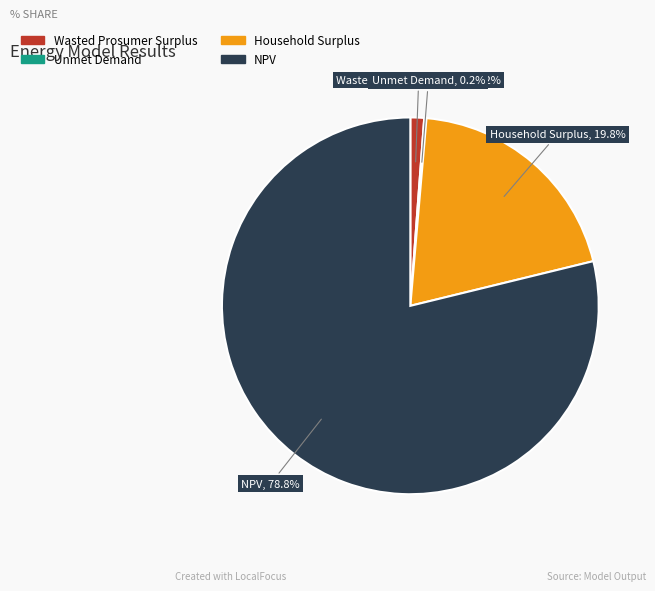

Is there a majority slice in this chart?

Yes